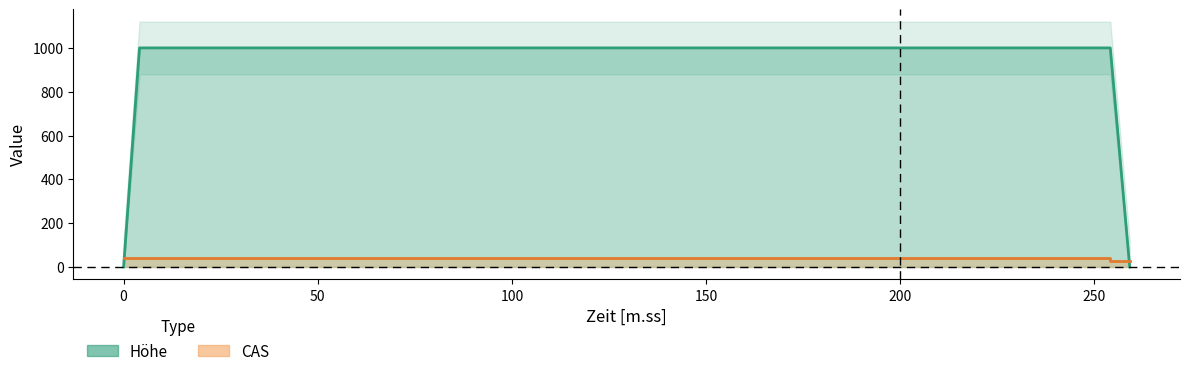

True or false: Höhe has more than 1 interior local peaks.

False